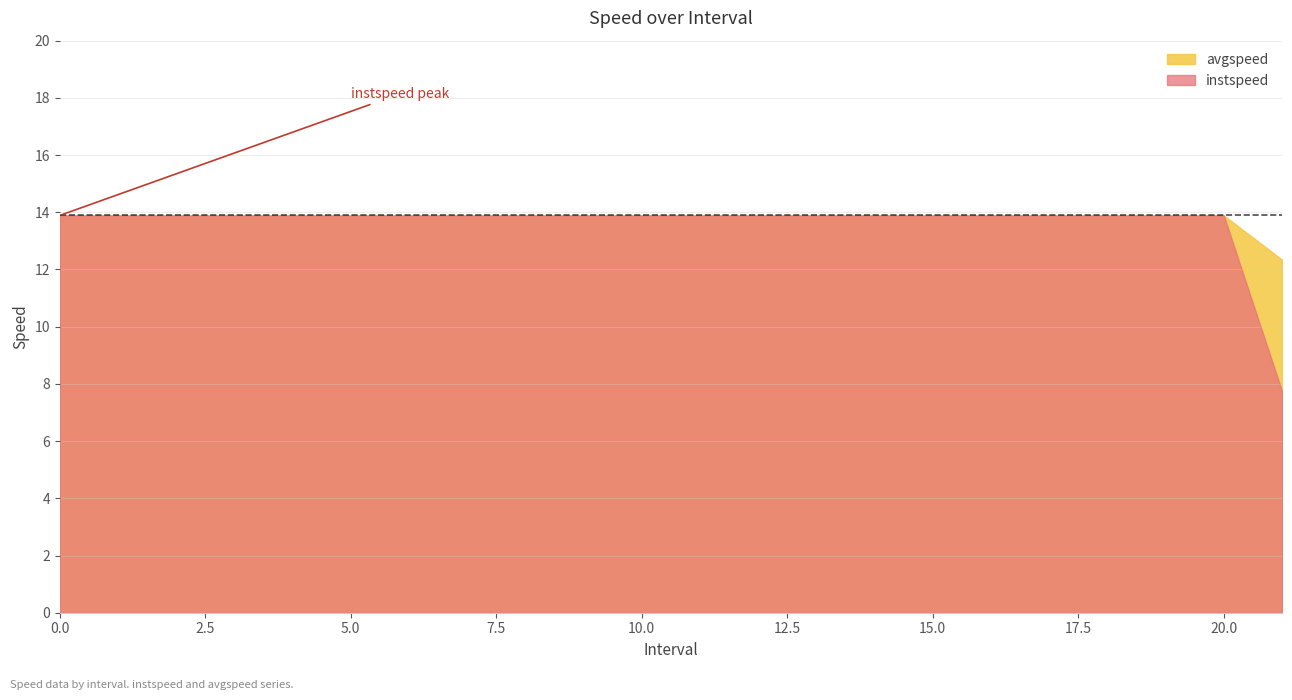

Which series has the largest total across all categories?

avgspeed